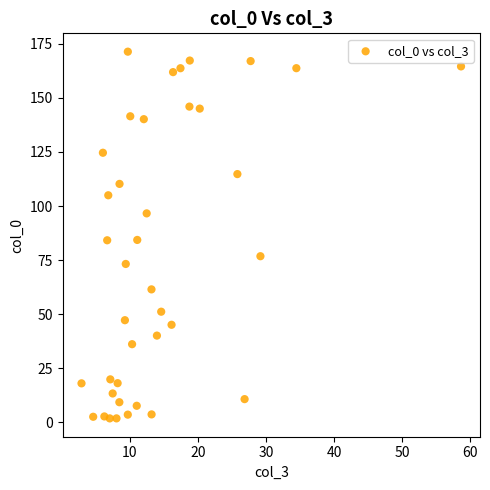

What is the range of Y values (max minus min)?

169.4